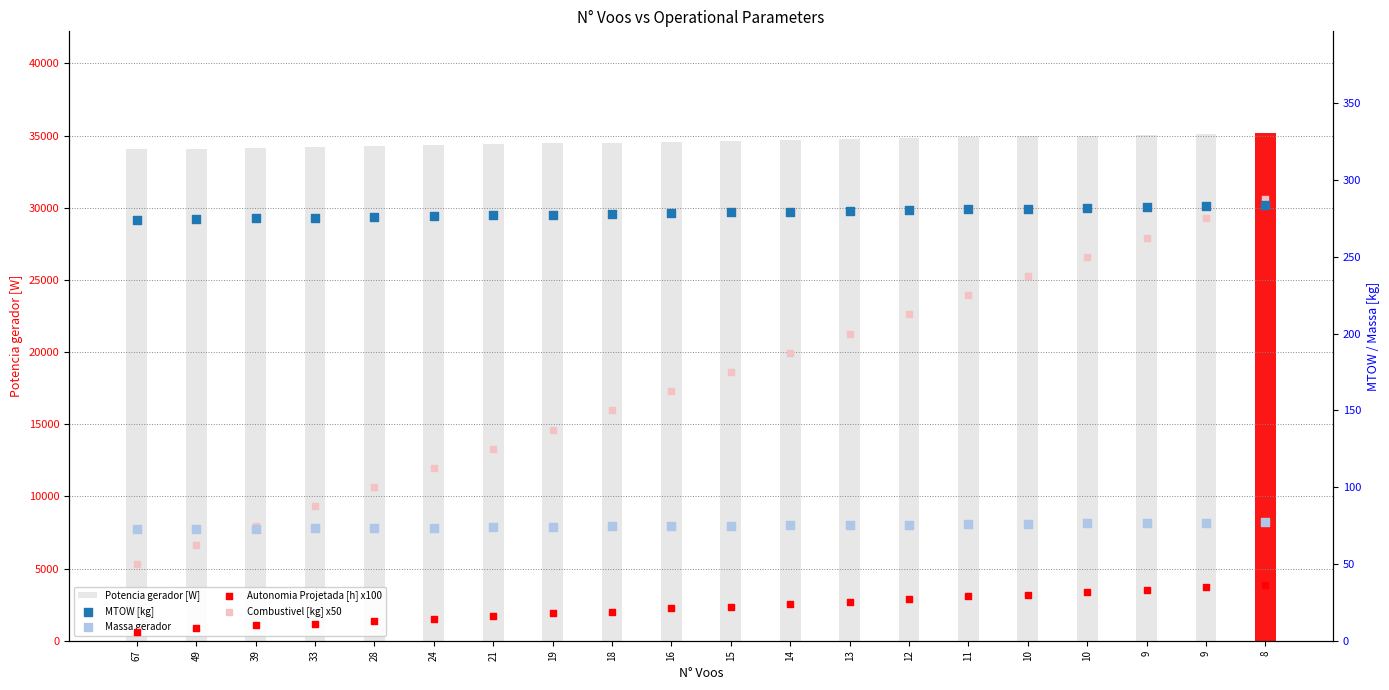

Which series has the widest spread of Y values?

Potencia gerador [W]